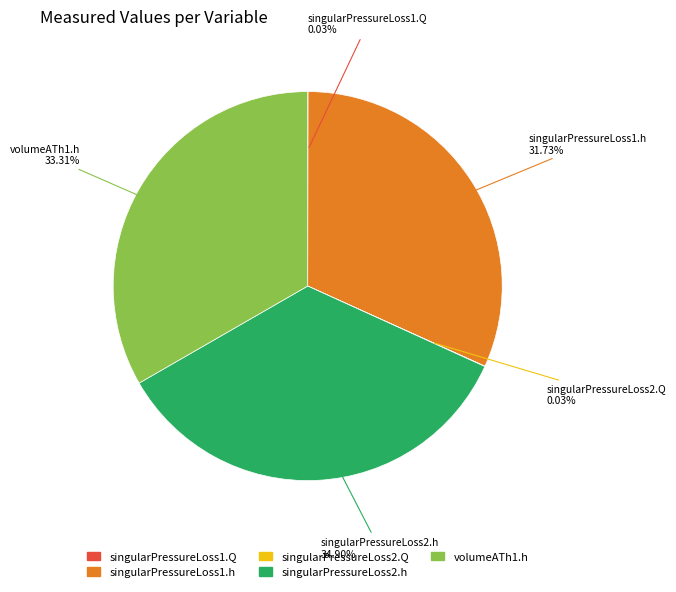

Which has a higher value, singularPressureLoss1.h or volumeATh1.h?

volumeATh1.h